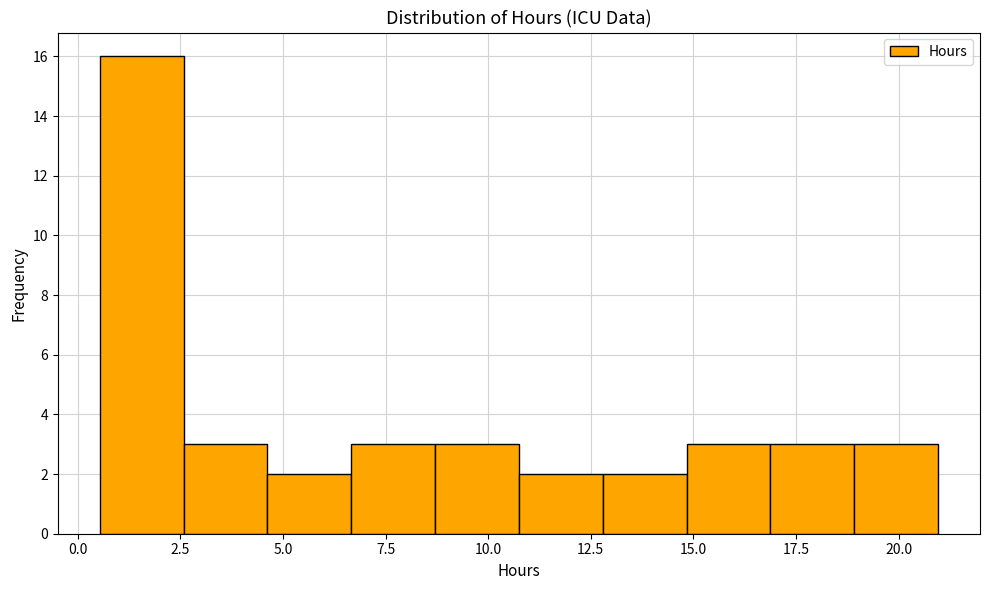

Over which range of the x-axis is the bar tallest?

0.5 to 2.5